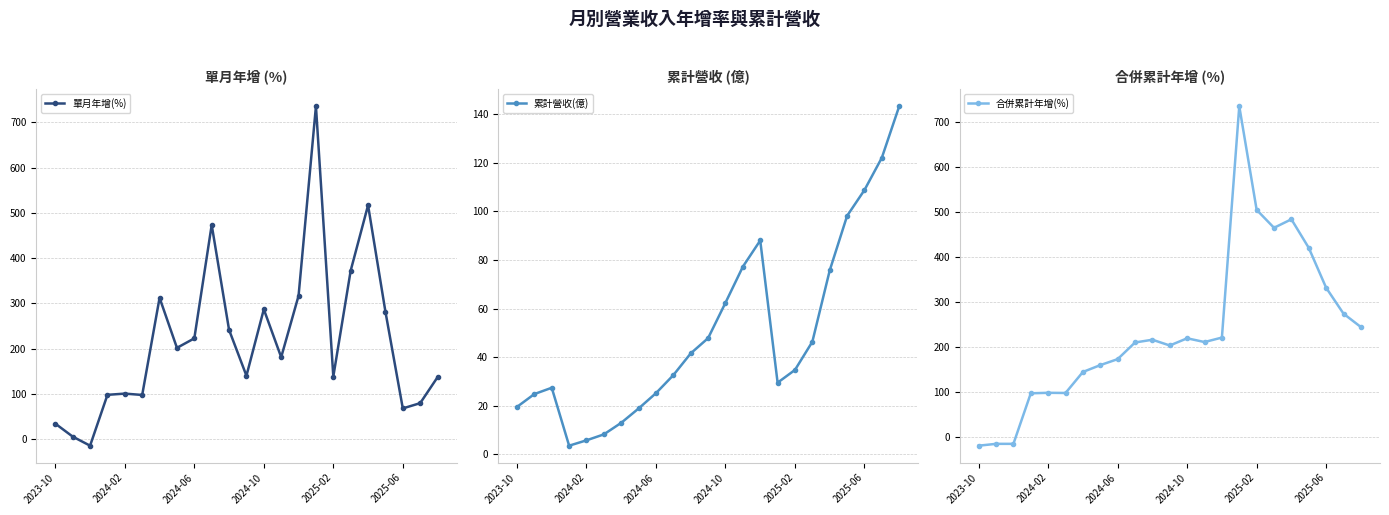

Is the value of 合併累計年增(%) at 7 greater than the value of 累計營收(億) at 17?

Yes